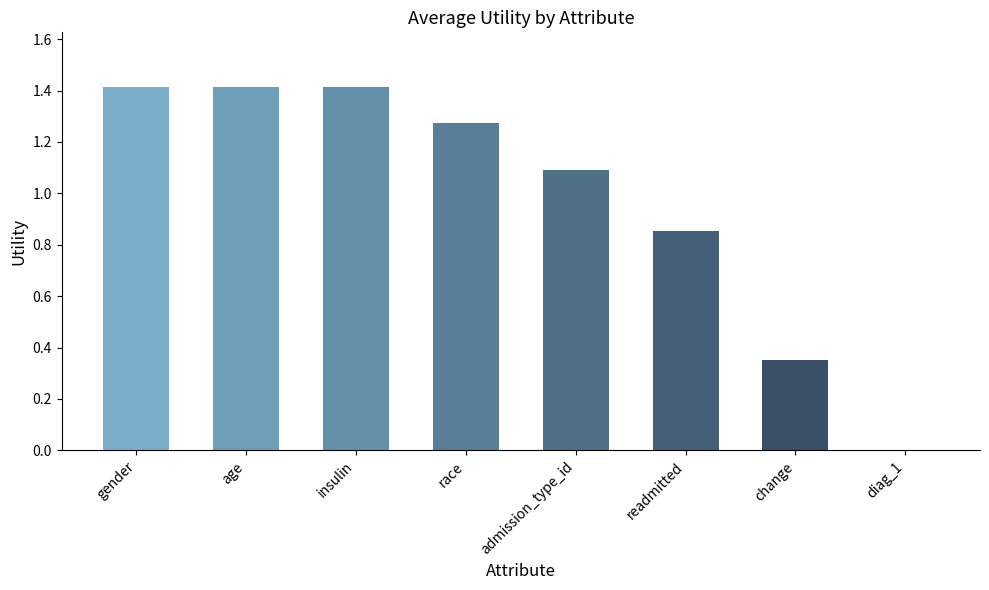

How many categories are shown in the chart?

8